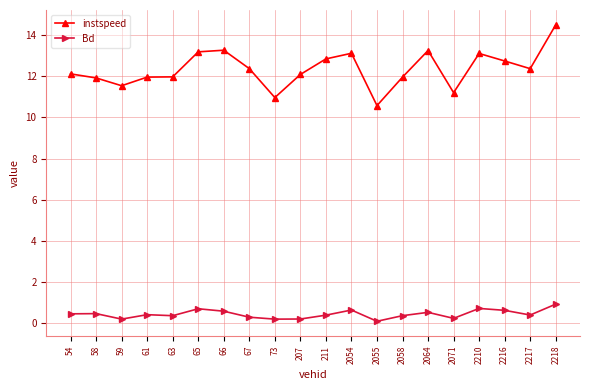

What is the total value across all series at 54?

12.6